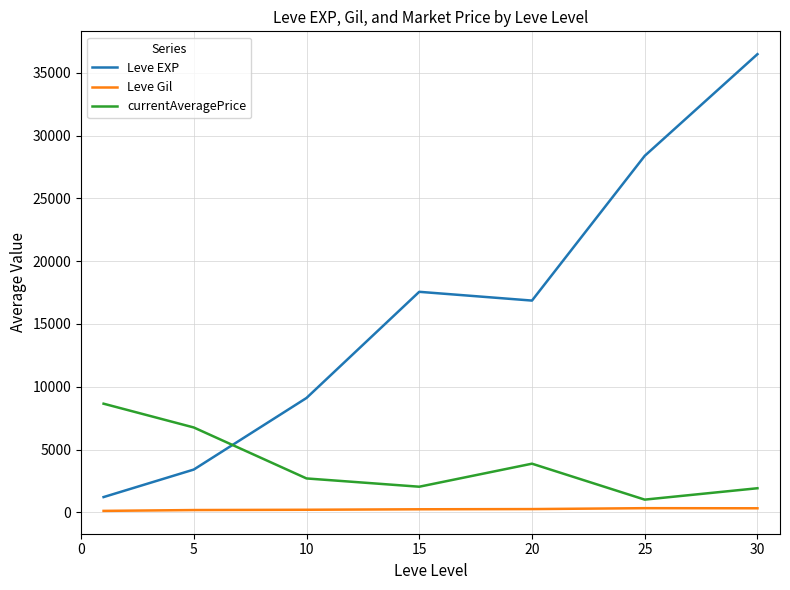

What is the lowest value of the Leve EXP series?

1213.3